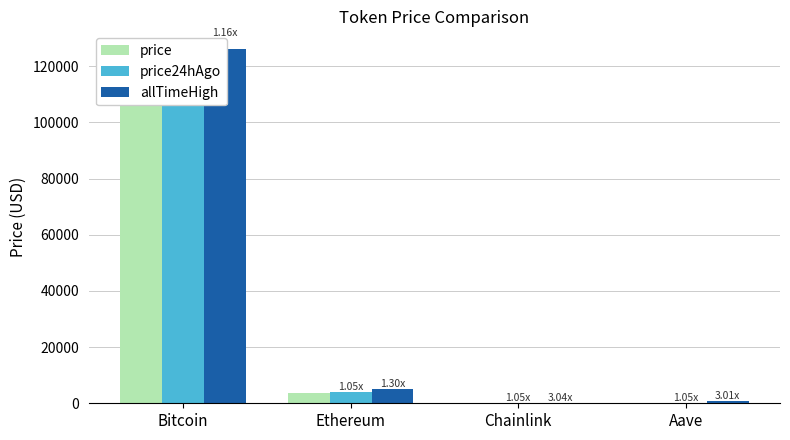

Does the chart contain stacked bars?

No